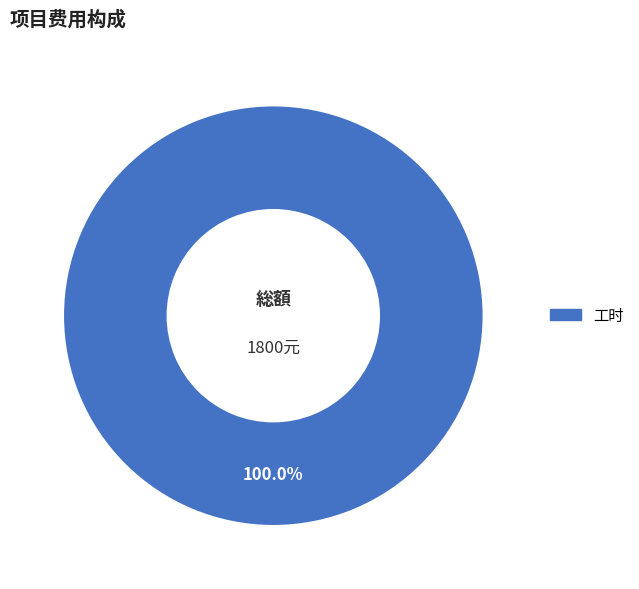

Which slice represents more than half of the pie?

工时